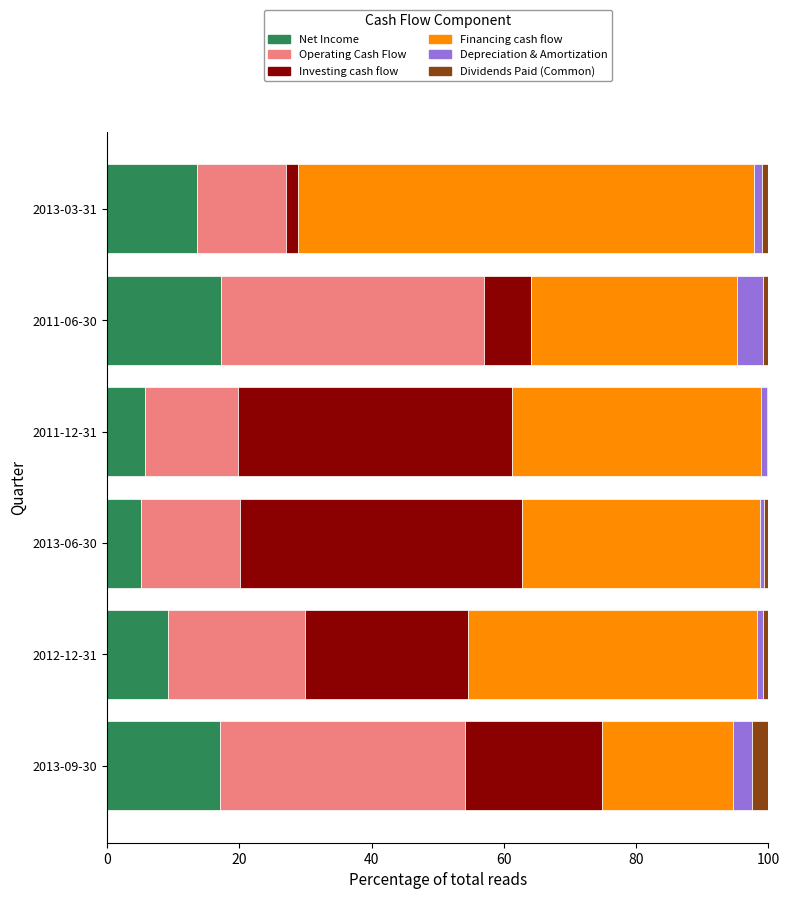

What is the highest value of the Net Income series?

17.3